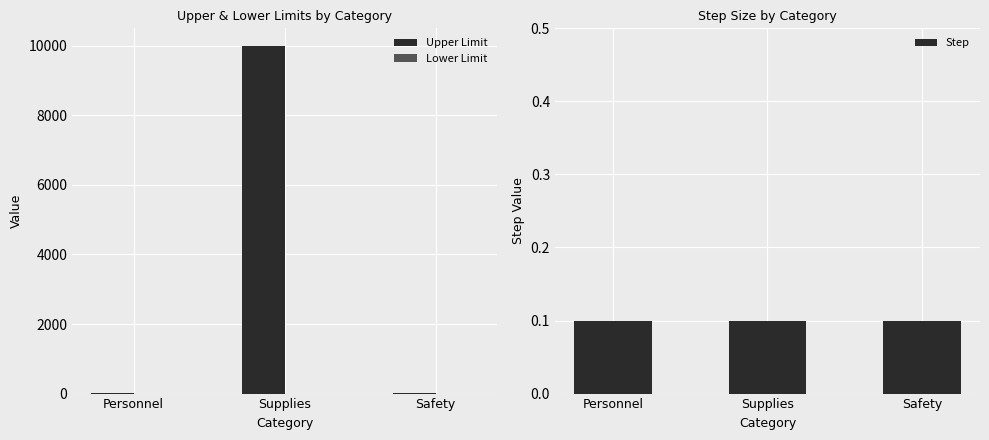

What are all the series names shown in the legend?

Upper Limit, Lower Limit, Step